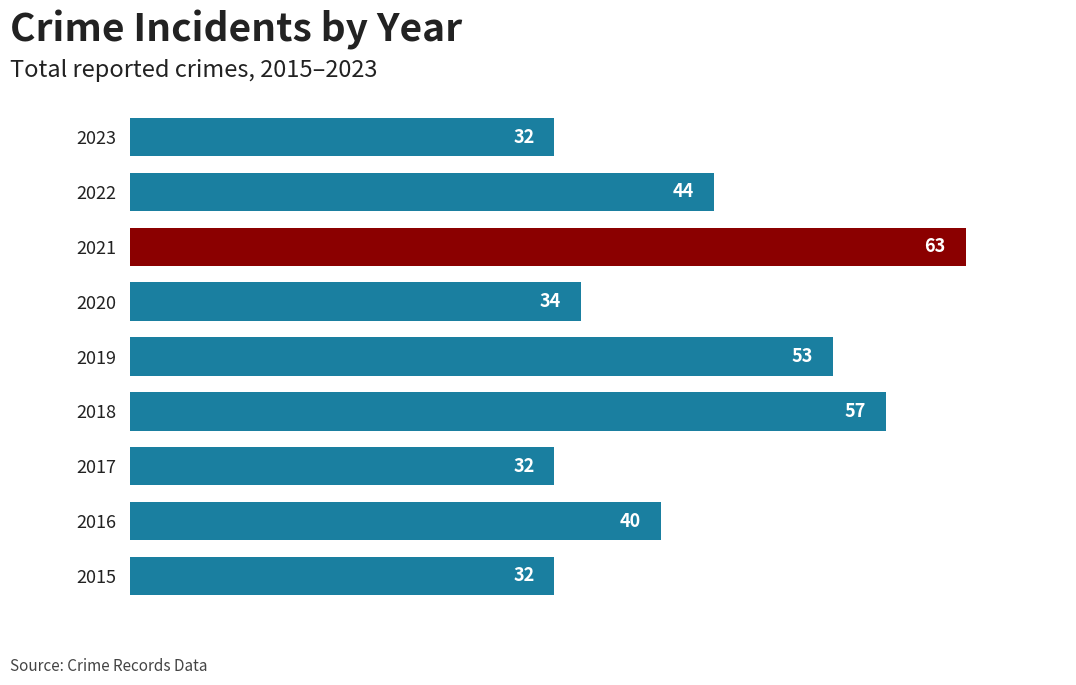

The chart shows a value of 17 at 2017. True or false?

False